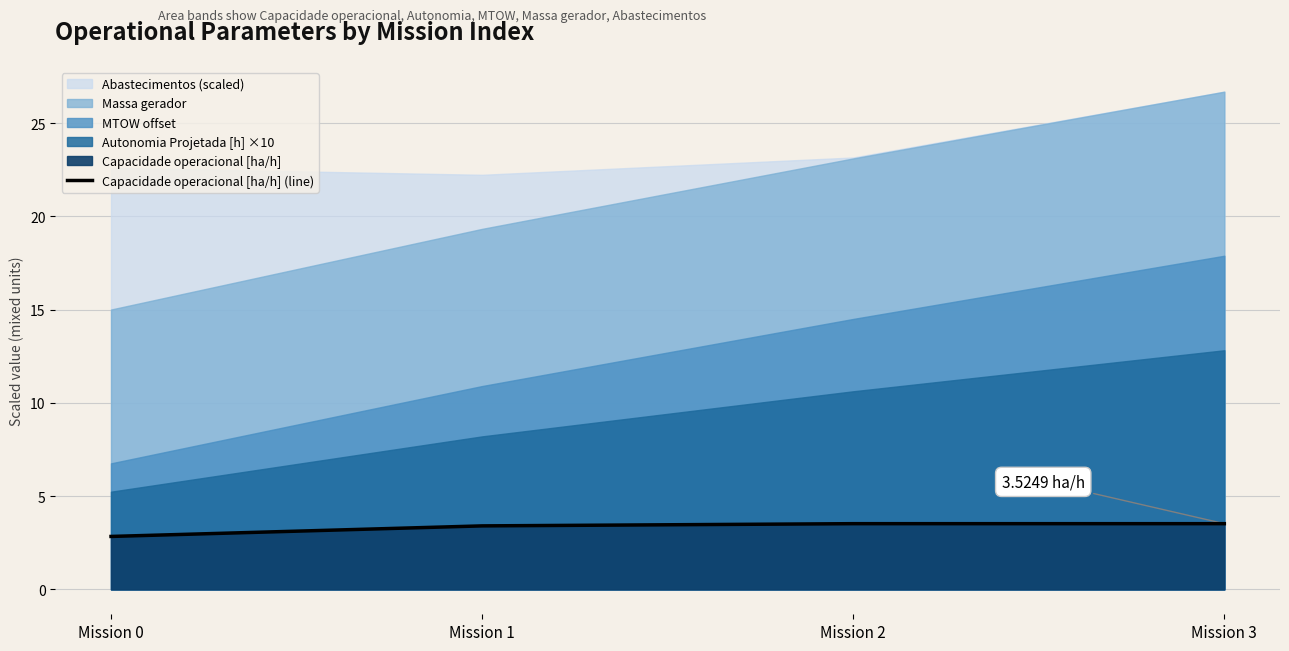

Reading left to right, what are all the values shown in this chart?

Mission 0=2.8	Mission 1=3.4	Mission 2=3.5	Mission 3=3.5